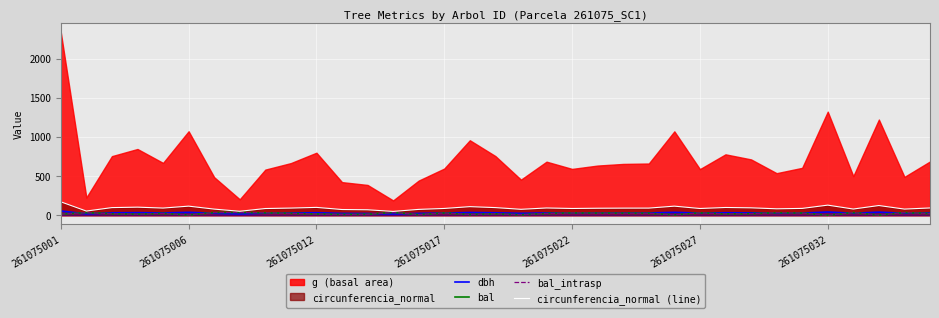

Is it true that circunferencia_normal (line) equals 139.7 at 8?

False